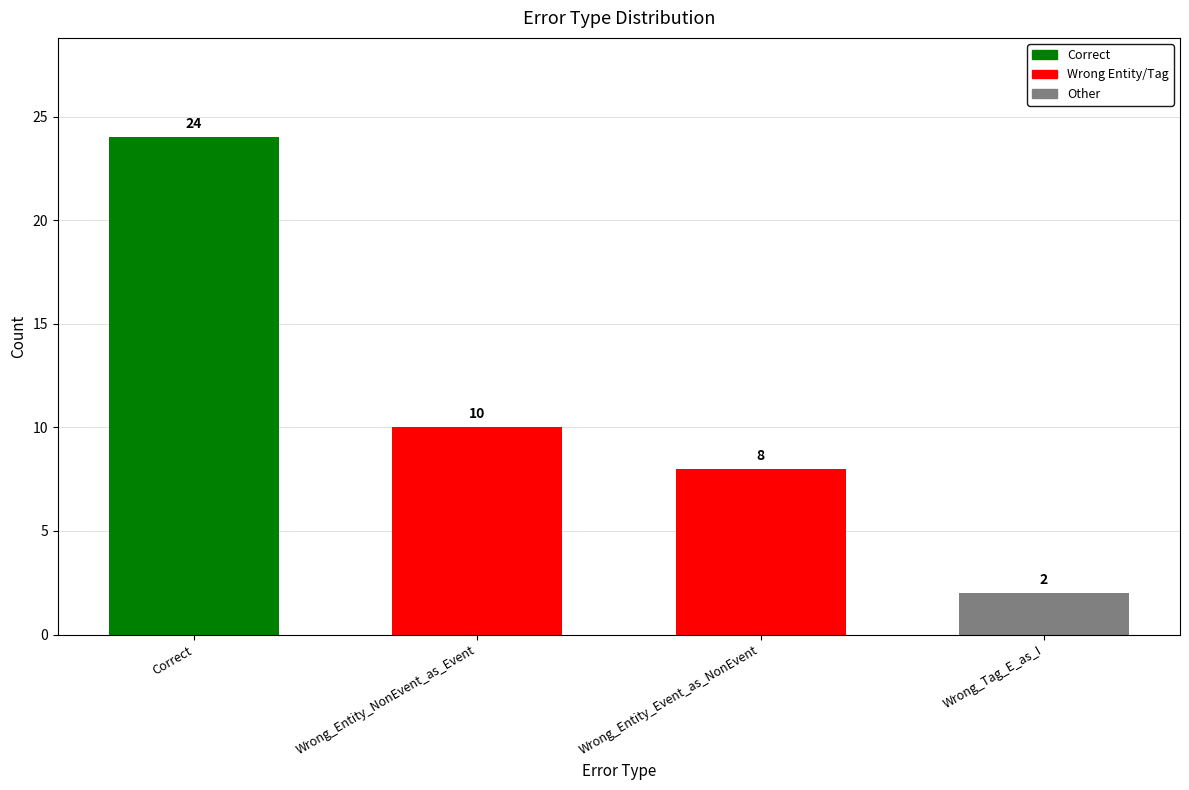

What is the difference between the values at Wrong_Entity_NonEvent_as_Event and Wrong_Tag_E_as_I?

8